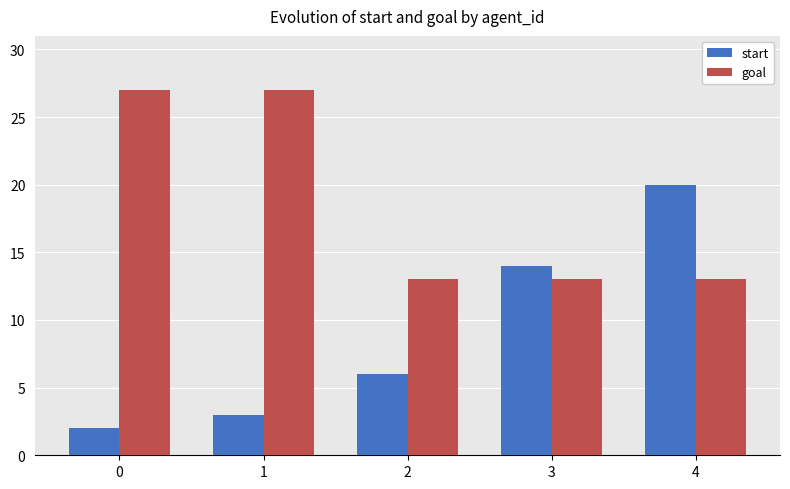

Does the chart contain any negative values?

No